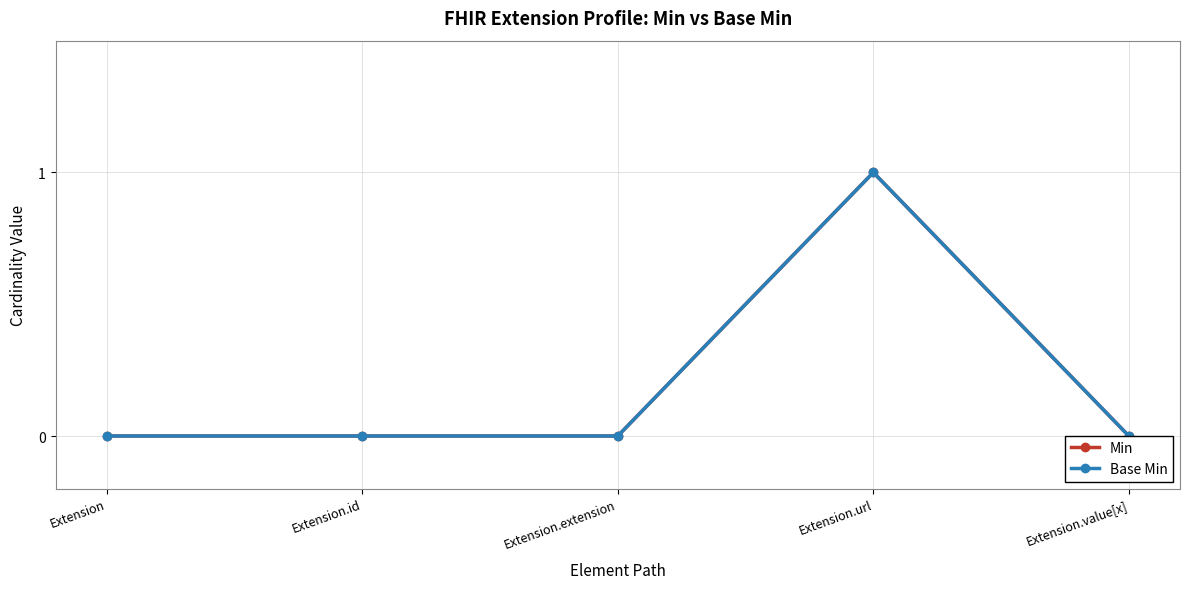

What position from the left is Extension.value[x]?

5